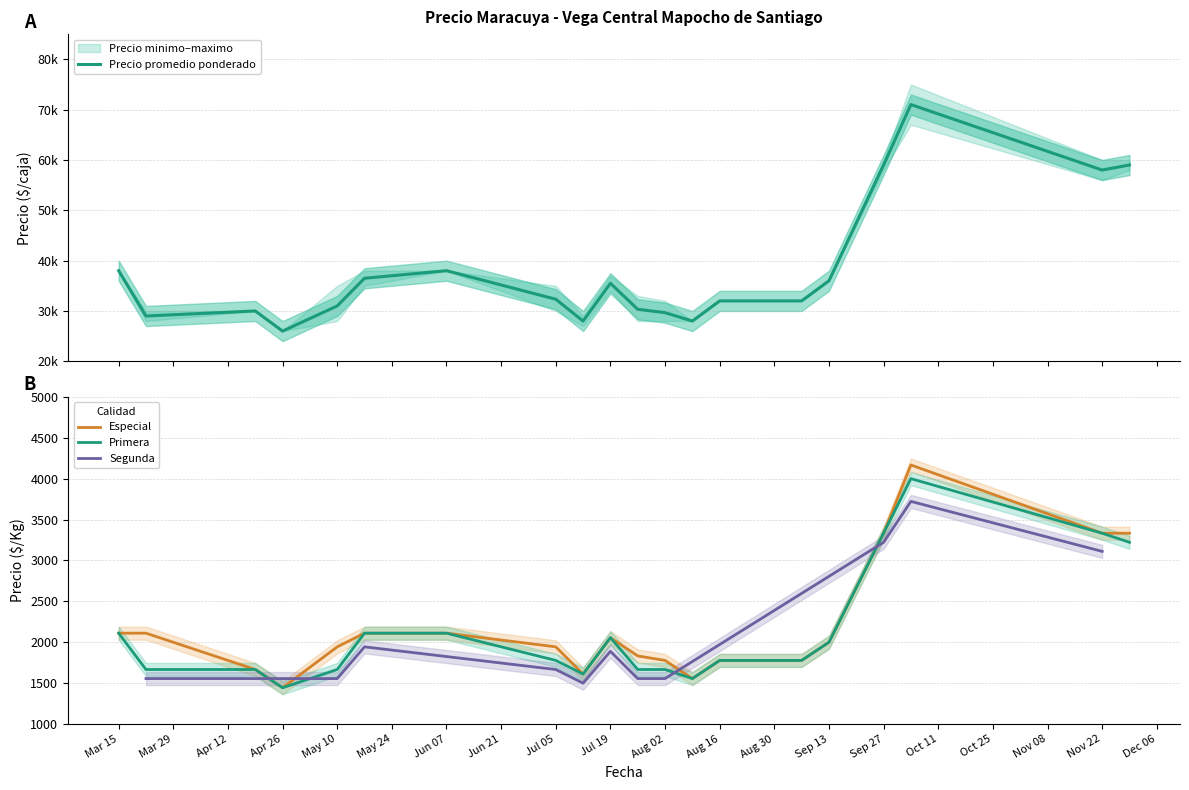

True or false: Precio promedio ponderado has a value of 2457 at 2021-07-12.

False